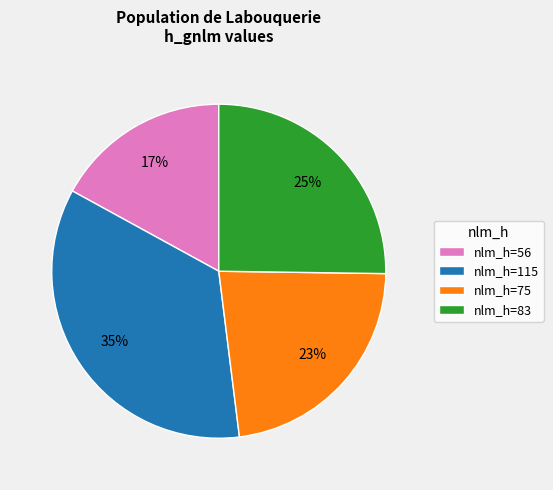

How many slices are in this pie chart?

4